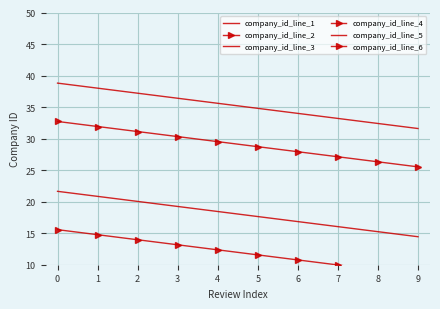

Count the number of categories in the chart.

10